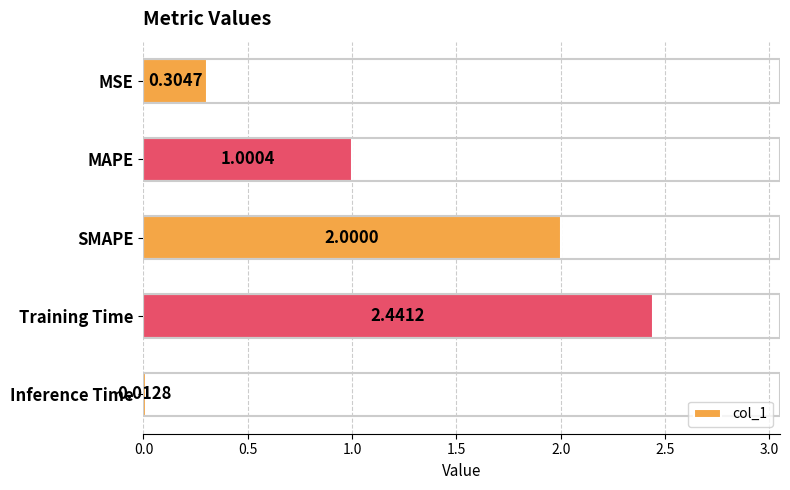

What is the change in value from MAPE to Training Time?

+1.4